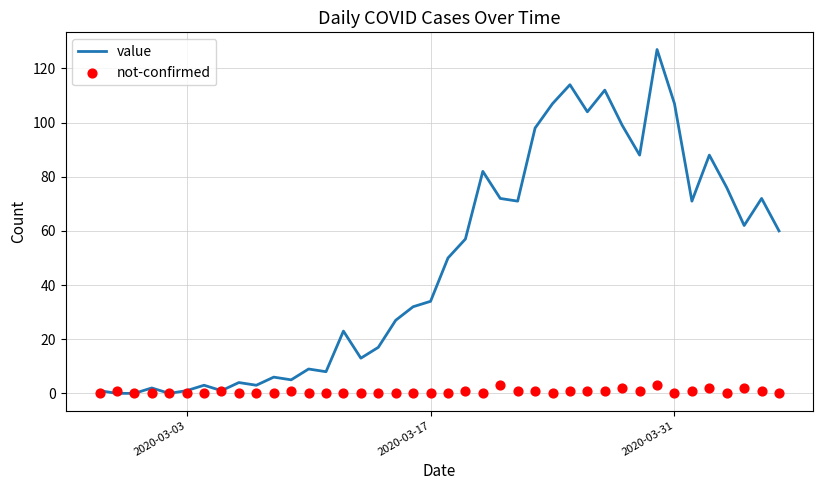

Which series reaches the maximum Y coordinate?

value